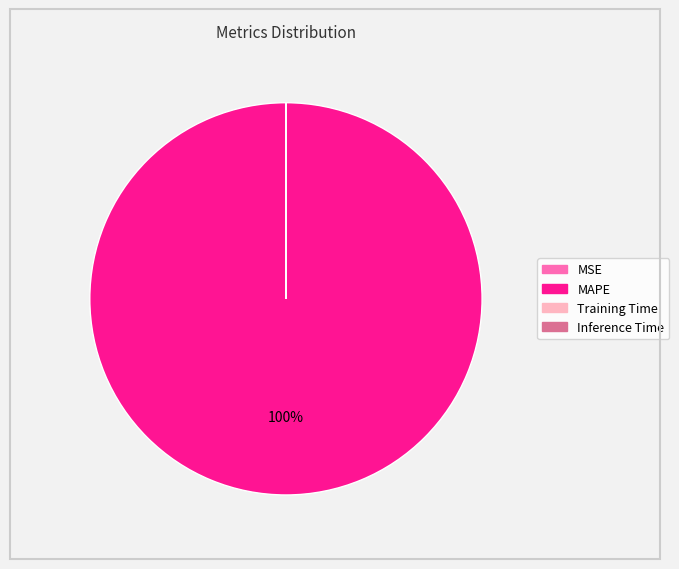

To the nearest percent, what is the average slice percentage?

25%